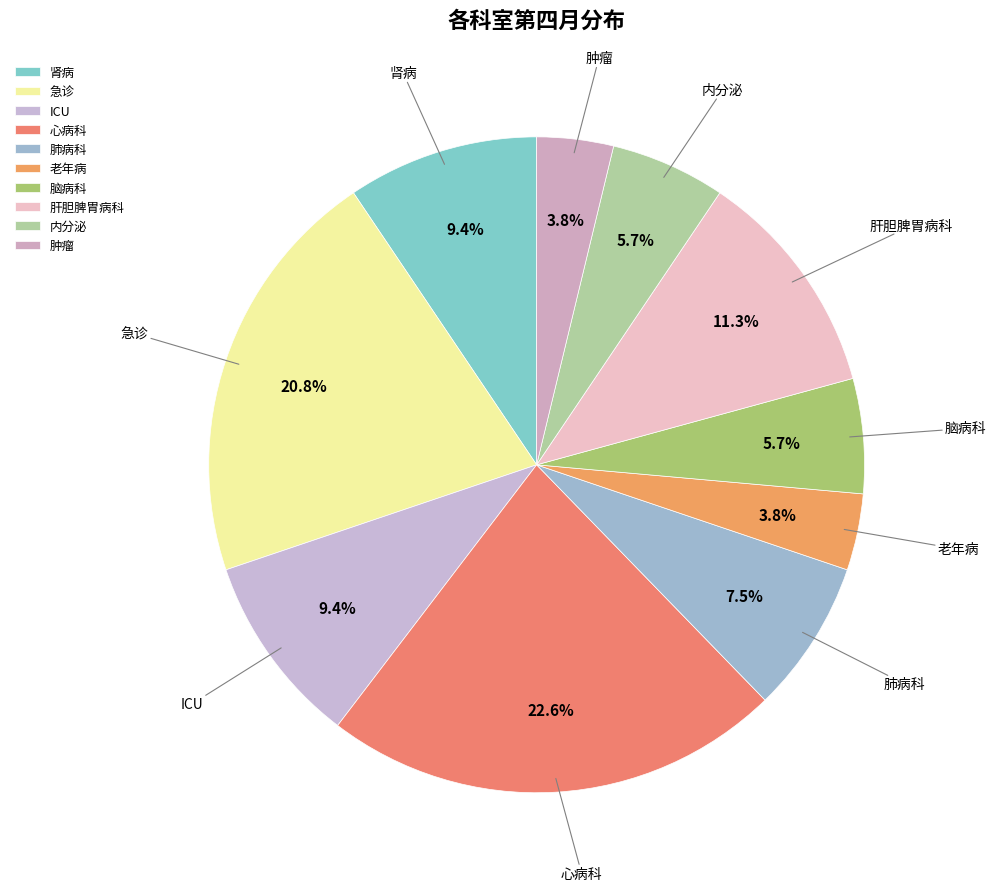

Approximately how many times larger is the value at 心病科 compared to 脑病科?

4.0